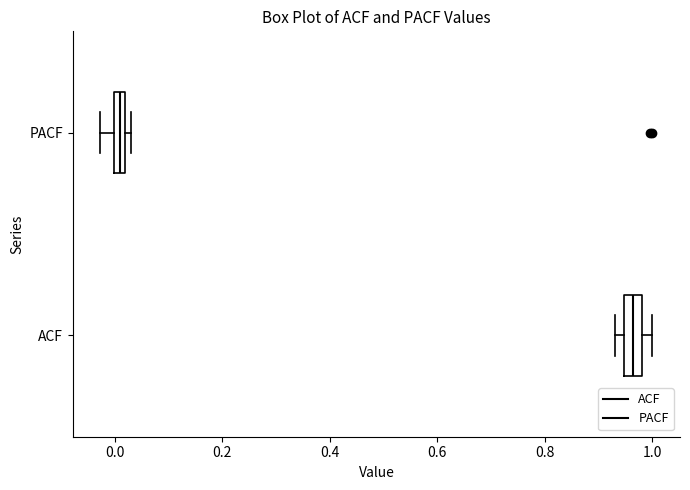

Where is the right edge of the box for PACF on the x-axis? The values are not printed on the chart, so give them approximately, as read against the axis.

0.02